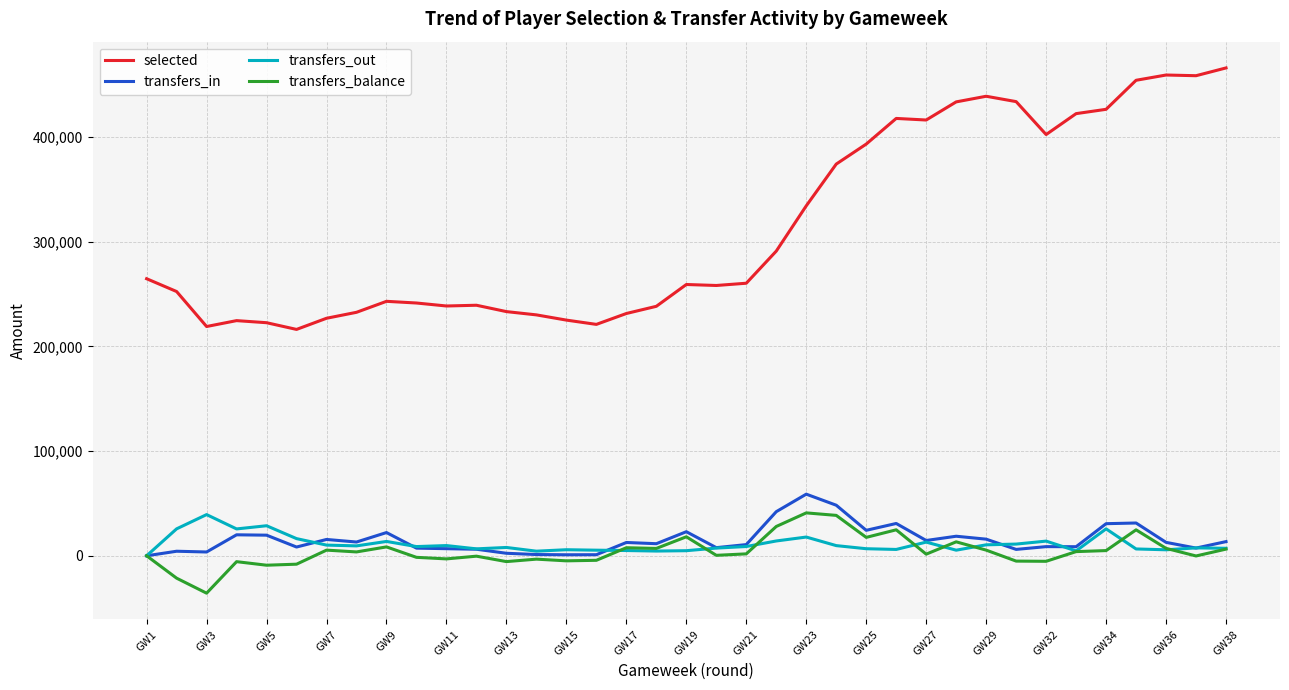

True or false: transfers_balance and selected intersect in this chart.

False